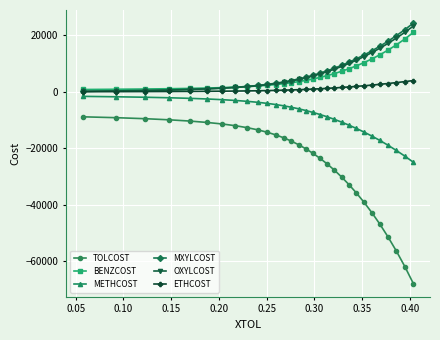

What is the greatest value displayed?

24367.2